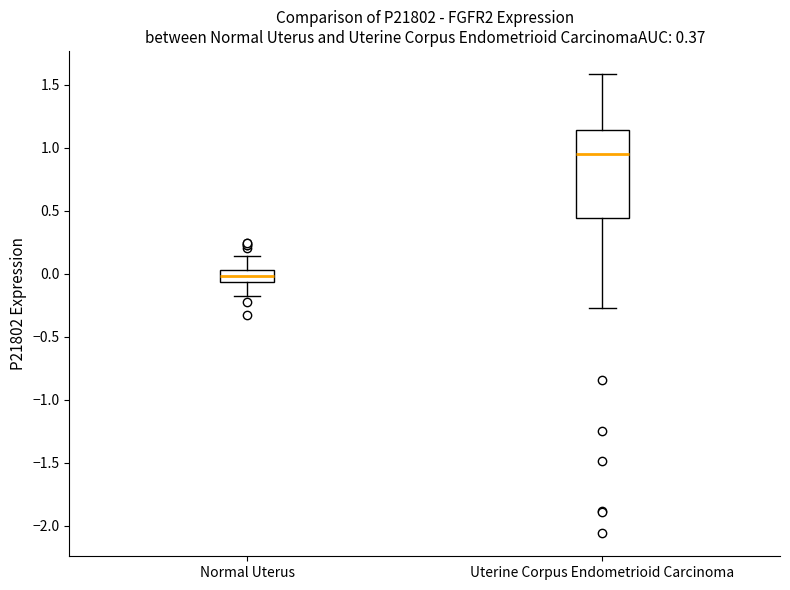

Which box is the tallest, from its lower edge to its upper edge?

Uterine Corpus Endometrioid Carcinoma